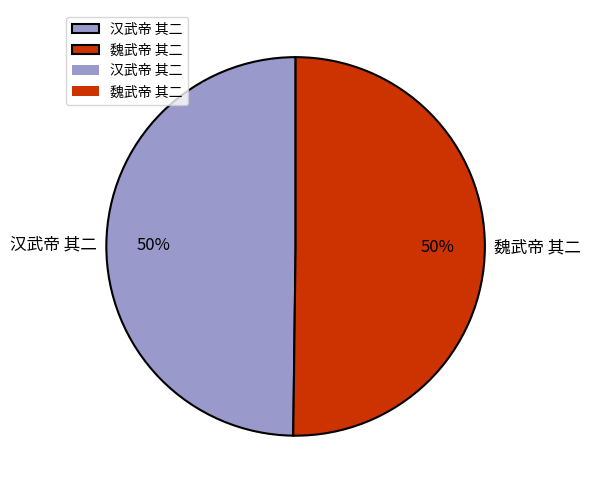

What is the ratio of the value at 汉武帝 其二 to the value at 魏武帝 其二?

1.0